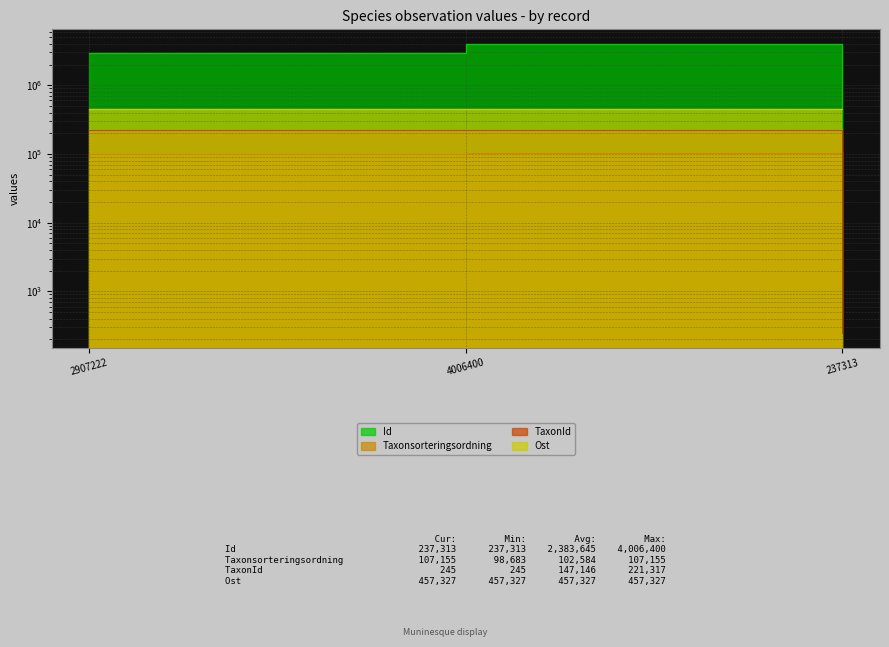

Which series has the widest spread of values?

Id